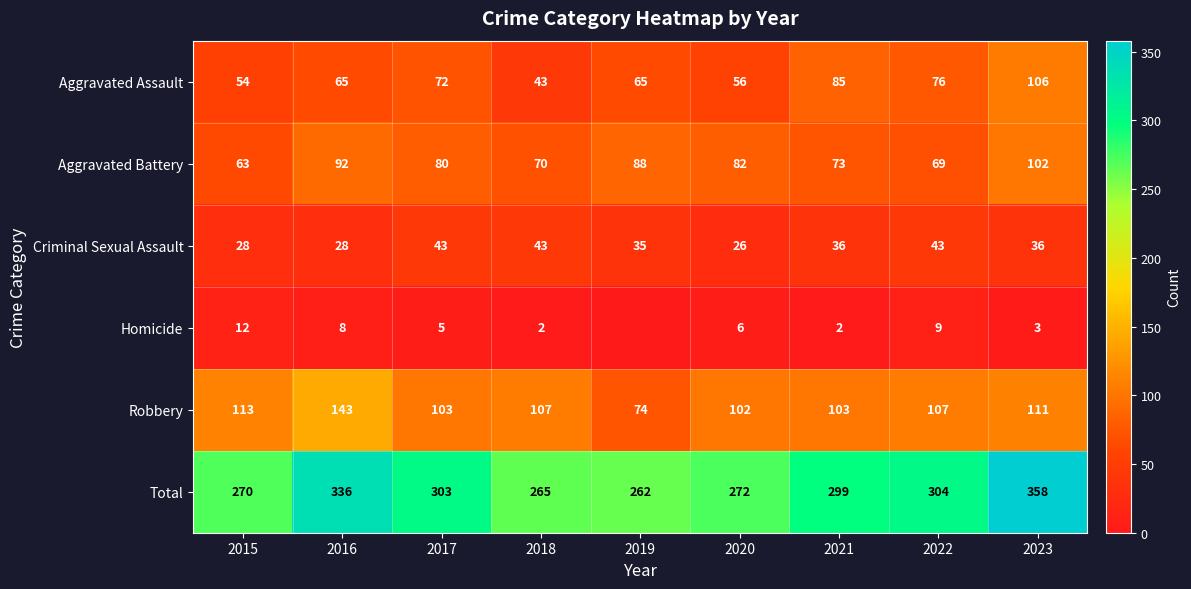

What is the maximum value for Criminal Sexual Assault?

43